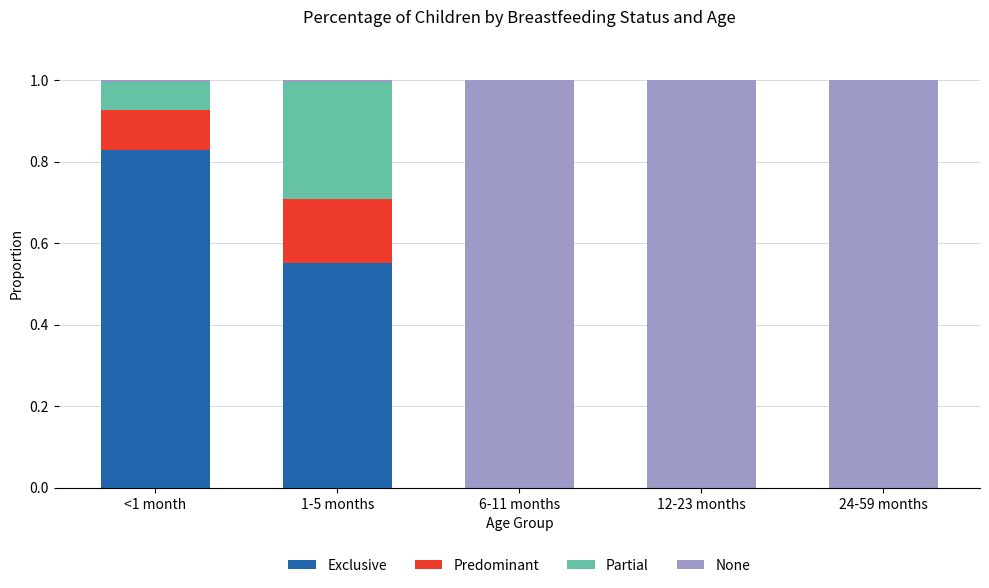

Which category has the highest value in the Exclusive series?

<1 month